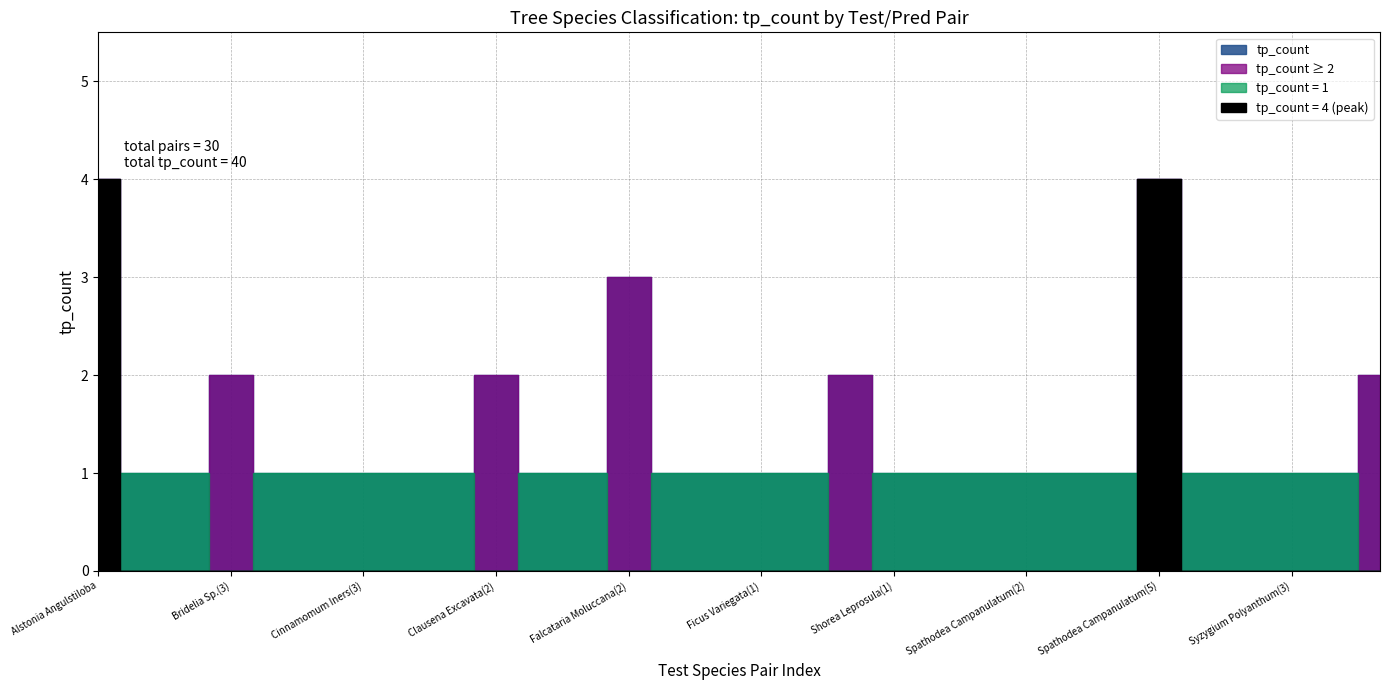

What is the average value?

1